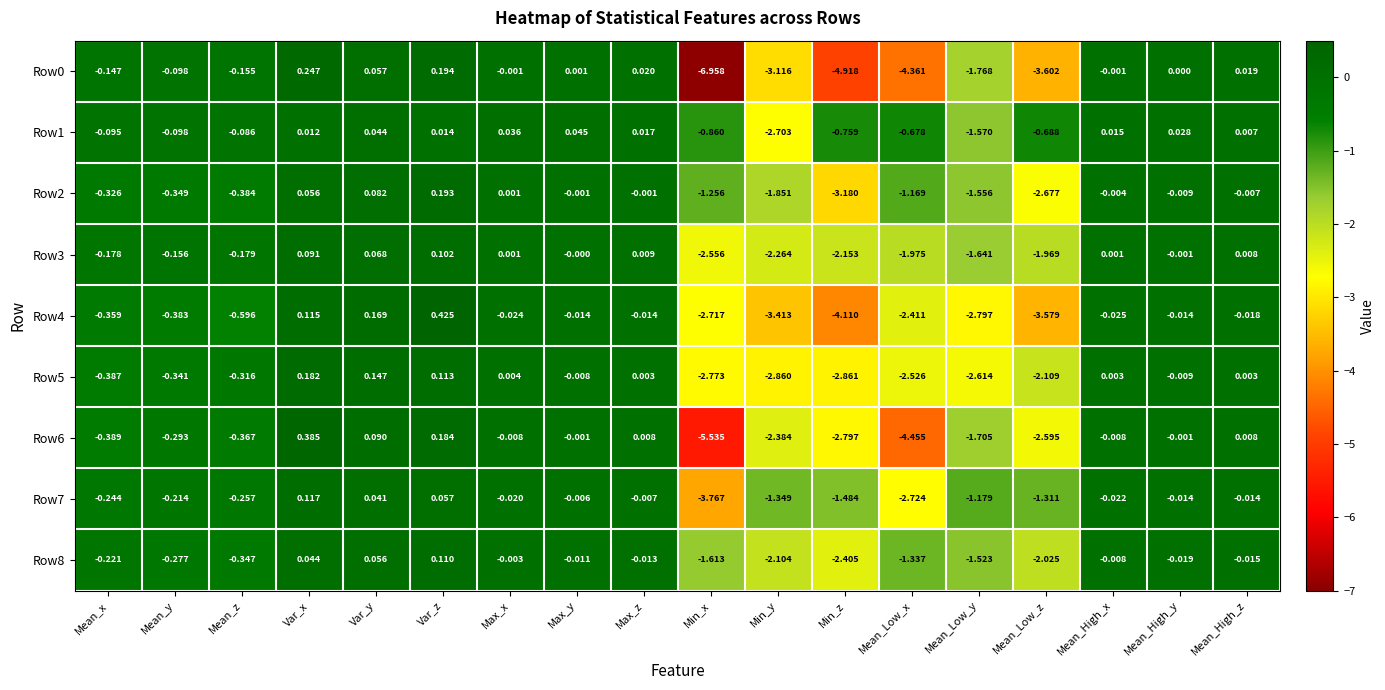

Is the value of Row7 at Max_y greater than the value of Row8 at Var_z?

No